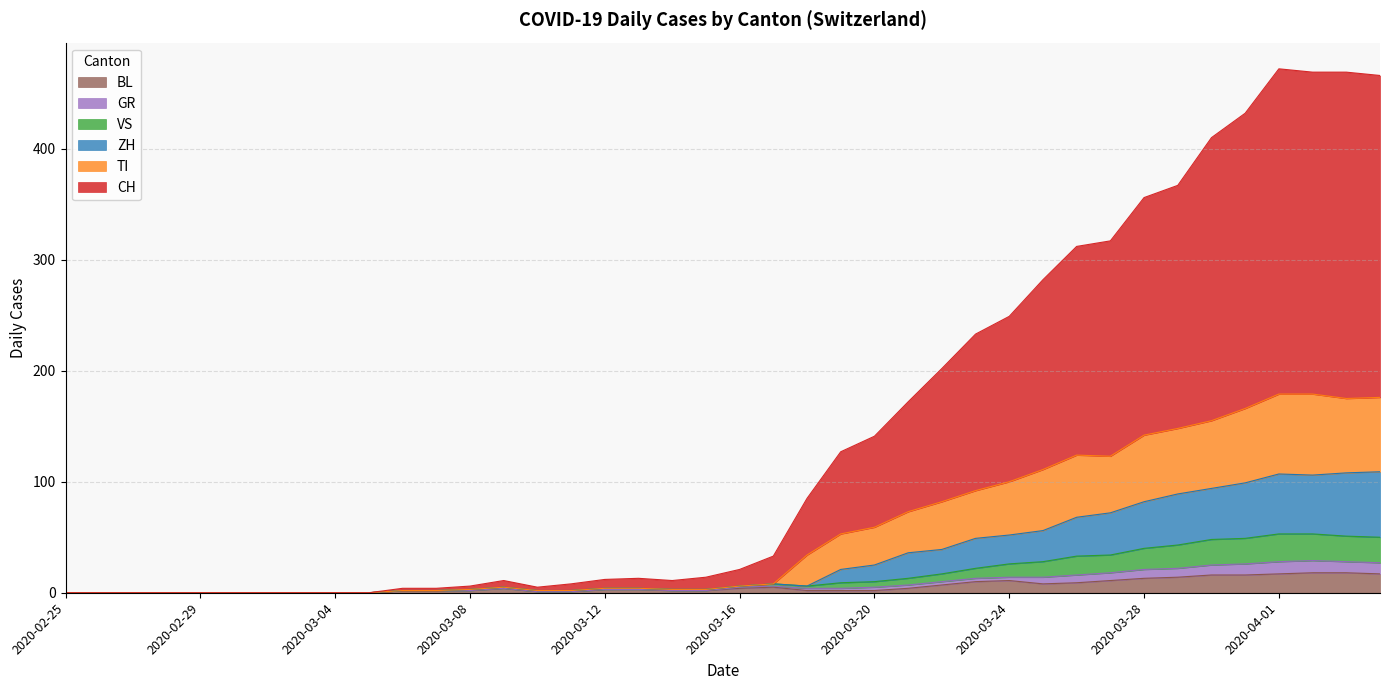

True or false: BL has more than 2 interior local peaks.

True